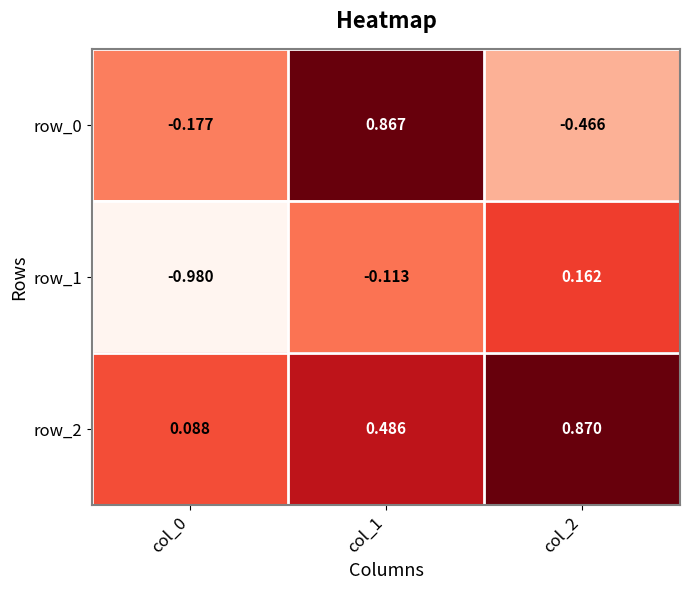

Is the value of row_0 at col_1 greater than the value of row_2 at col_2?

No